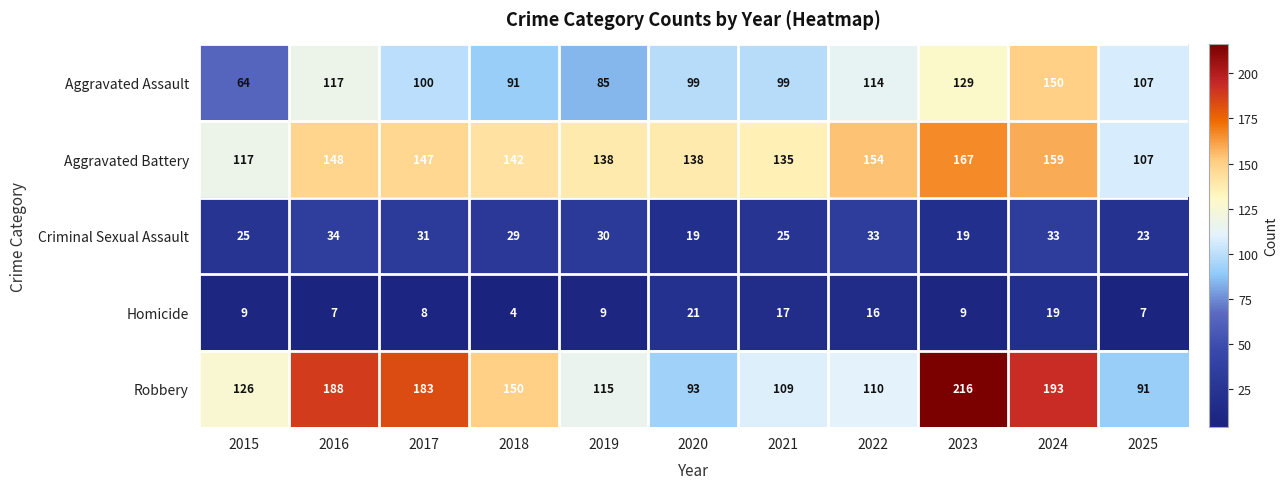

At how many categories does at least one series exceed 91?

11